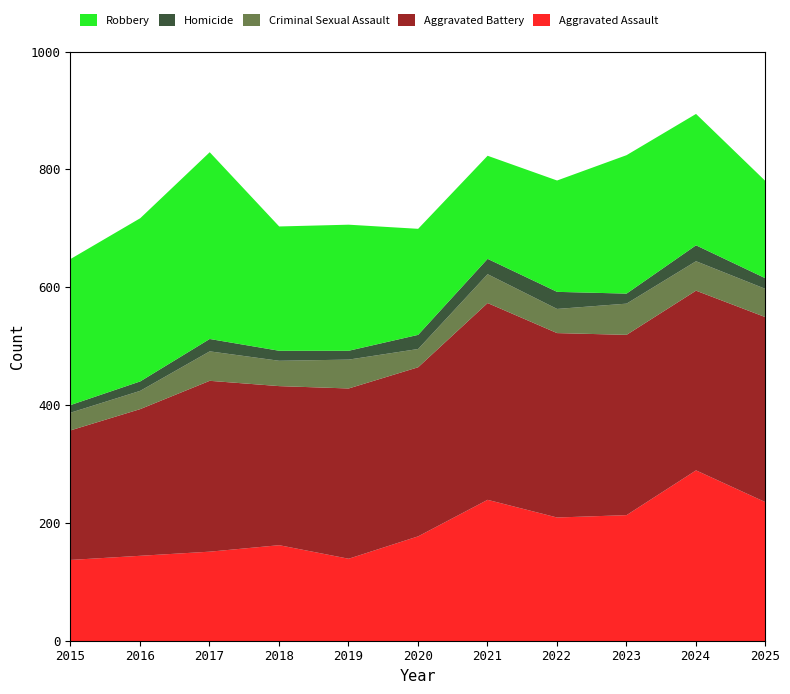

What is the value of the Robbery point at the 6th from the left?

180